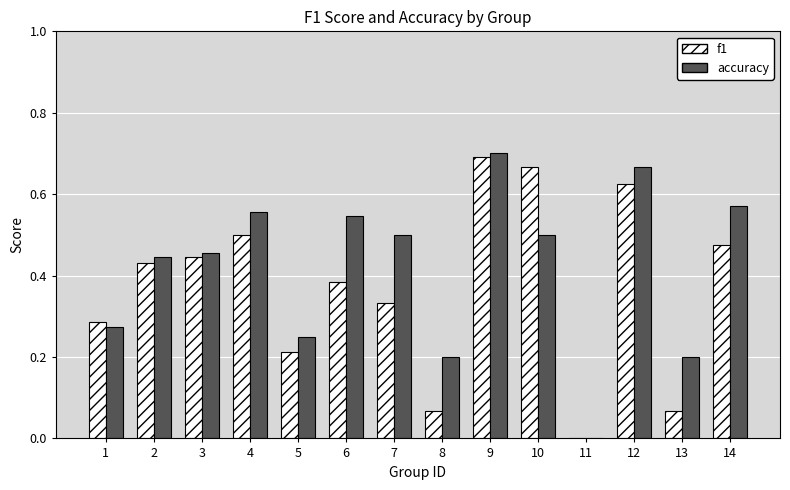

Are the bars grouped side by side (vs. stacked)?

Yes